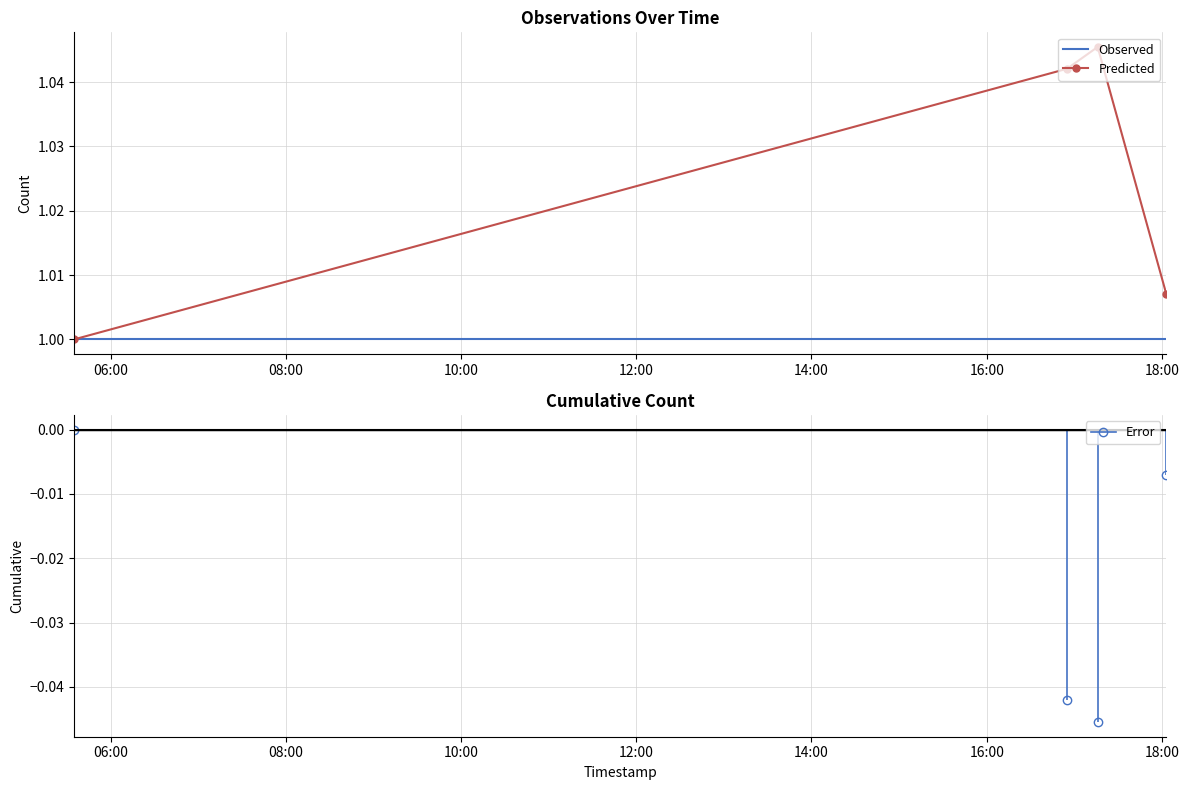

Is it true that Predicted equals 1.0 at 08:00?

True